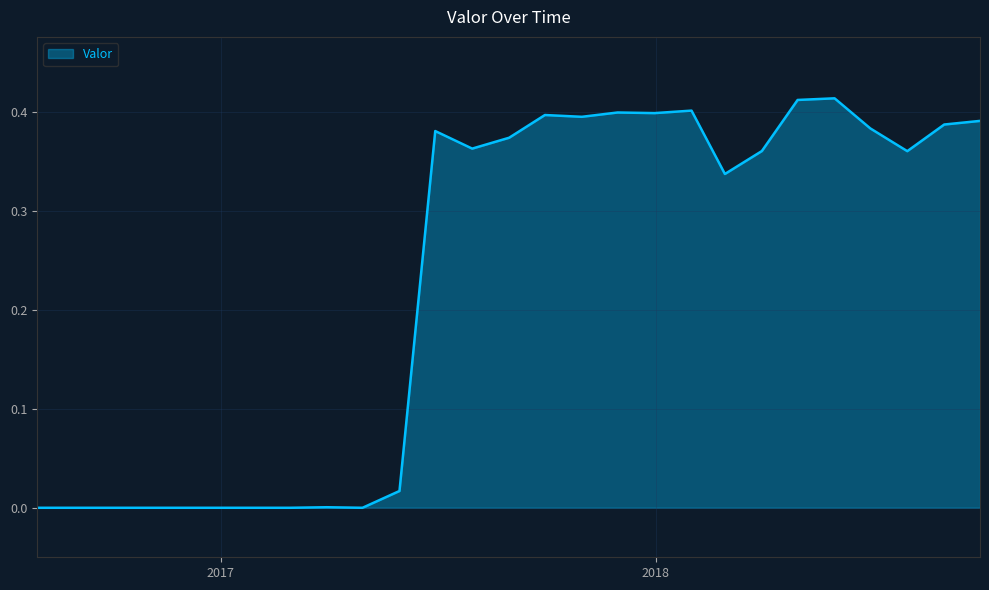

How many lines are shown in the chart?

1